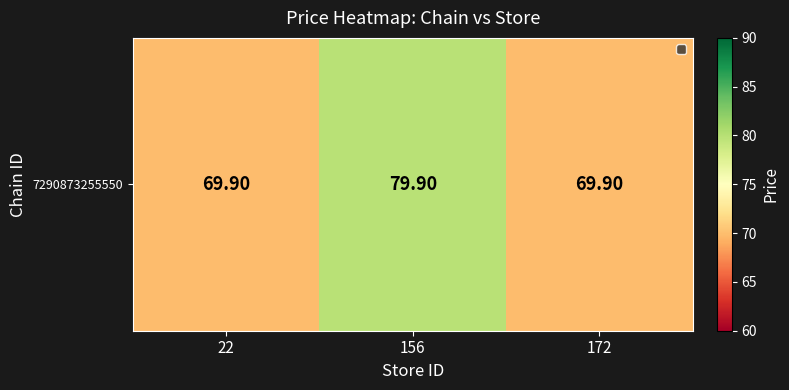

List the labels in order of value, smallest first.

22, 172, 156